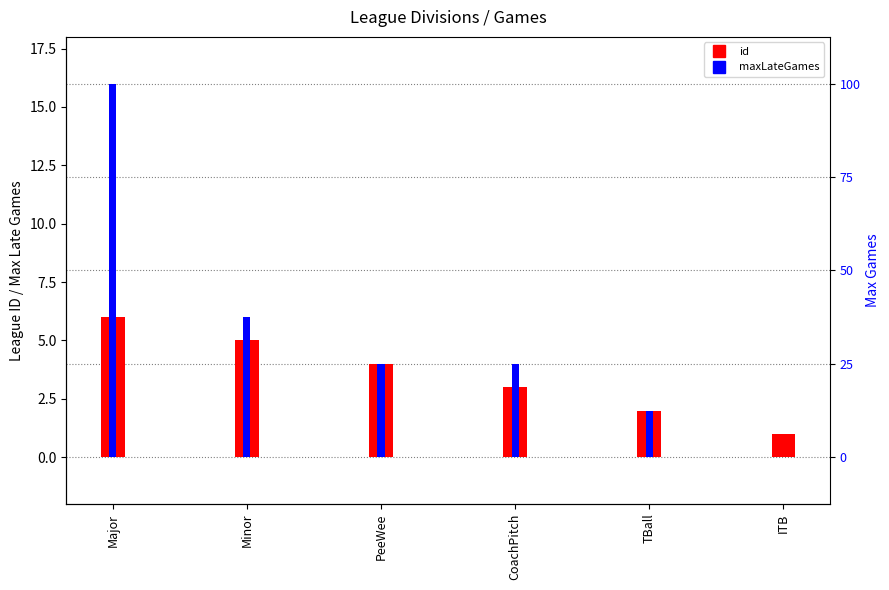

How many values in maxLateGames are above zero?

5